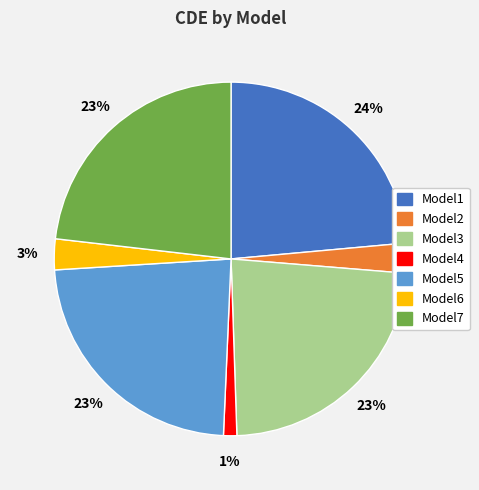

To the nearest percent, what portion does Model5 represent?

23%